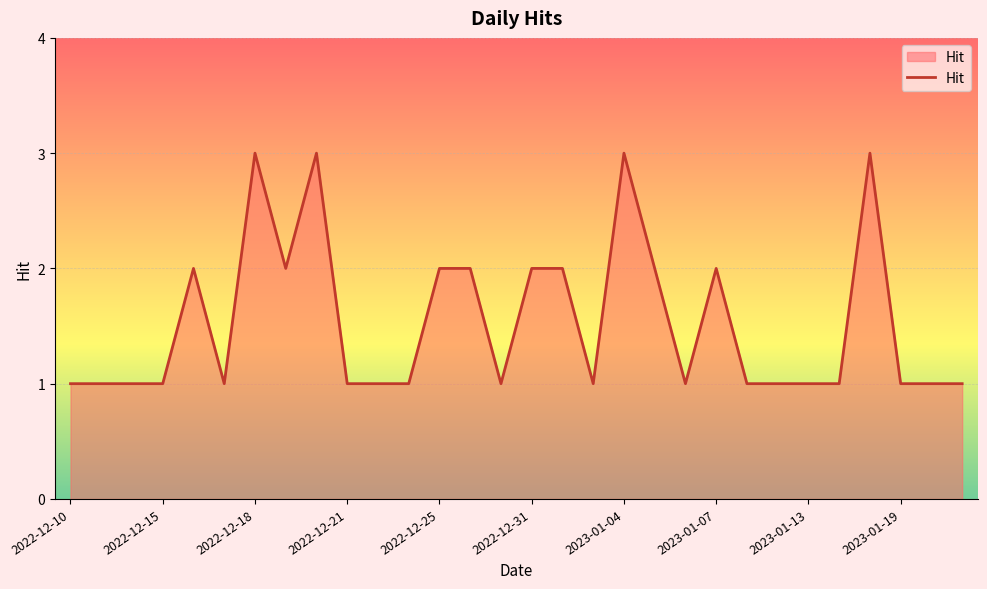

What is the maximum value shown in the chart?

3